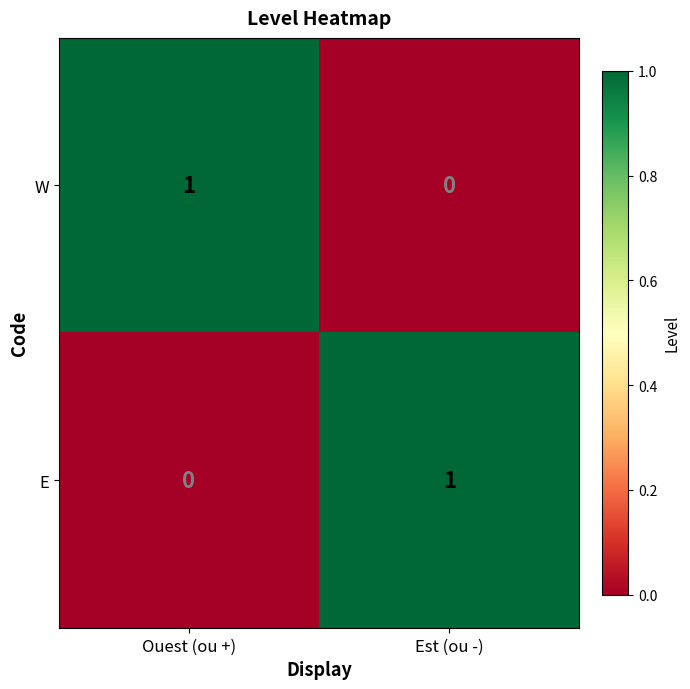

Rank the series at Est (ou -) from highest to lowest value.

E, W